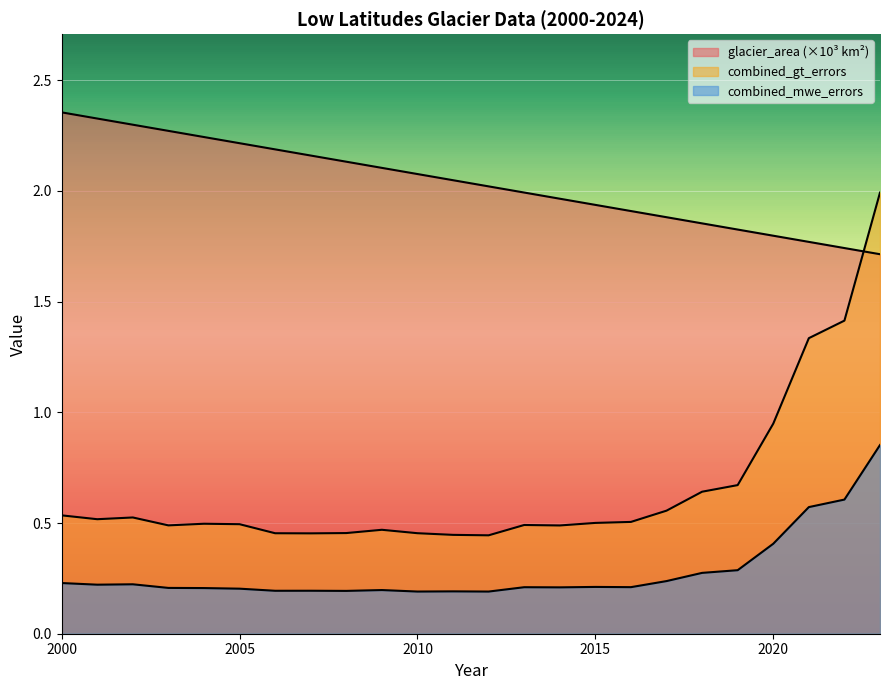

Reading right to left, list all the values displayed in this chart.

glacier_area: 1.7	1.7	1.8	1.8	1.8	1.9	1.9	1.9	1.9	2.0	2.0	2.0	2.0	2.1	2.1	2.1	2.2	2.2	2.2	2.2	2.3	2.3	2.3	2.4
combined_gt_errors: 2.0	1.4	1.3	0.9	0.7	0.6	0.6	0.5	0.5	0.5	0.5	0.4	0.4	0.5	0.5	0.5	0.5	0.5	0.5	0.5	0.5	0.5	0.5	0.5
combined_mwe_errors: 0.9	0.6	0.6	0.4	0.3	0.3	0.2	0.2	0.2	0.2	0.2	0.2	0.2	0.2	0.2	0.2	0.2	0.2	0.2	0.2	0.2	0.2	0.2	0.2